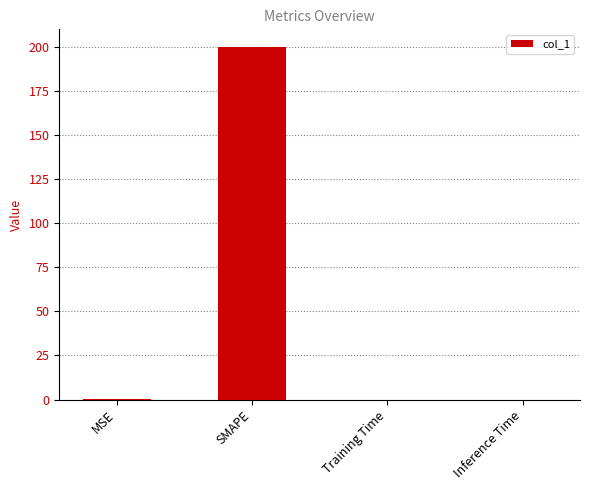

Does the chart contain stacked bars?

No